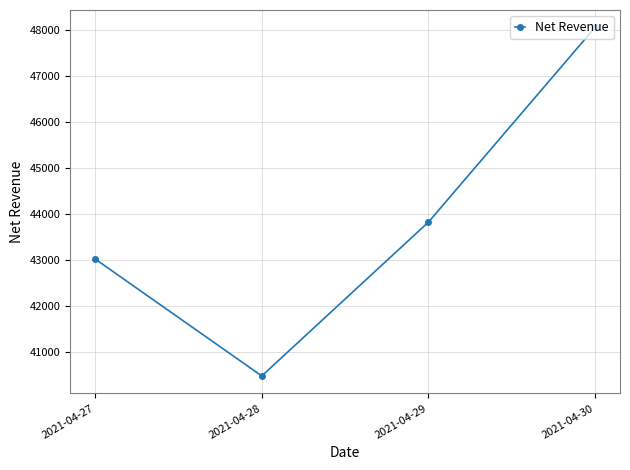

At which category does the data reach its first local valley?

2021-04-28